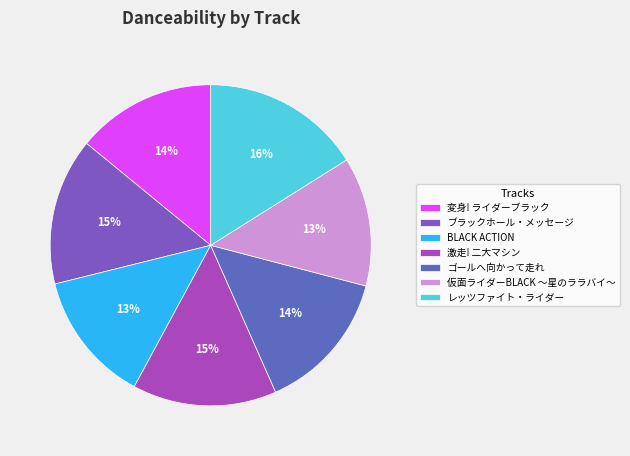

How many slices are in this pie chart?

7